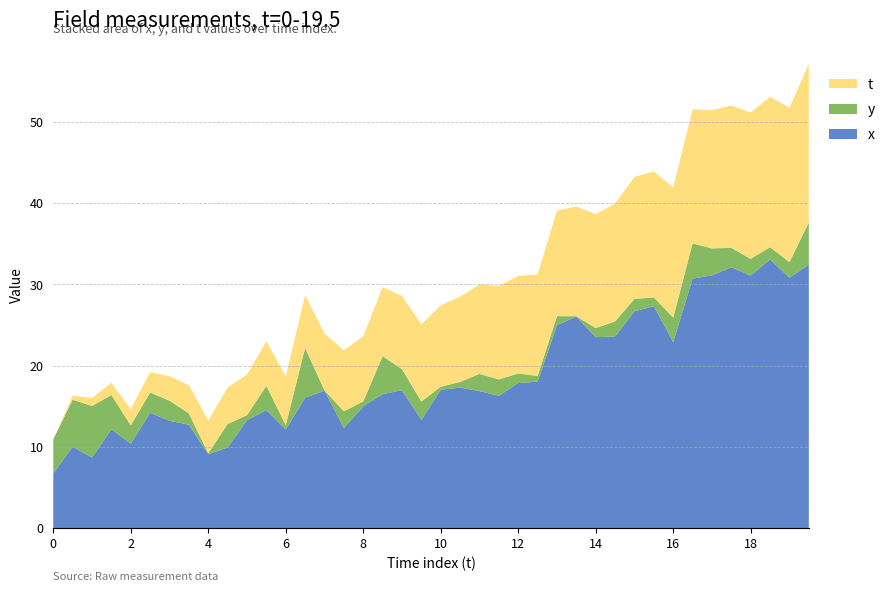

Reading left to right, extract all data points from this chart.

x: 0.0=6.7	0.5=10.0	1.0=8.7	1.5=12.1	2.0=10.4	2.5=14.2	3.0=13.2	3.5=12.7	4.0=9.1	4.5=9.9	5.0=13.3	5.5=14.5	6.0=12.1	6.5=16.0	7.0=16.9	7.5=12.3	8.0=15.0	8.5=16.5	9.0=17.0	9.5=13.3	10.0=17.0	10.5=17.3	11.0=16.9	11.5=16.3	12.0=17.8	12.5=18.0	13.0=25.0	13.5=26.0	14.0=23.5	14.5=23.6	15.0=26.7	15.5=27.3	16.0=22.9	16.5=30.7	17.0=31.1	17.5=32.1	18.0=31.1	18.5=33.1	19.0=30.8	19.5=32.4
y: 0.0=4.2	0.5=5.8	1.0=6.3	1.5=4.2	2.0=2.3	2.5=2.5	3.0=2.5	3.5=1.4	4.0=0.1	4.5=2.9	5.0=0.6	5.5=3.0	6.0=0.5	6.5=6.1	7.0=0.0	7.5=2.0	8.0=0.6	8.5=4.7	9.0=2.6	9.5=2.3	10.0=0.4	10.5=0.7	11.0=2.1	11.5=2.0	12.0=1.2	12.5=0.7	13.0=1.1	13.5=0.0	14.0=1.1	14.5=1.9	15.0=1.5	15.5=1.1	16.0=3.0	16.5=4.3	17.0=3.3	17.5=2.4	18.0=2.1	18.5=1.5	19.0=1.9	19.5=5.2
t: 0.0=0.0	0.5=0.5	1.0=1.0	1.5=1.5	2.0=2.0	2.5=2.5	3.0=3.0	3.5=3.5	4.0=4.0	4.5=4.5	5.0=5.0	5.5=5.5	6.0=6.0	6.5=6.5	7.0=7.0	7.5=7.5	8.0=8.0	8.5=8.5	9.0=9.0	9.5=9.5	10.0=10.0	10.5=10.5	11.0=11.0	11.5=11.5	12.0=12.0	12.5=12.5	13.0=13.0	13.5=13.5	14.0=14.0	14.5=14.5	15.0=15.0	15.5=15.5	16.0=16.0	16.5=16.5	17.0=17.0	17.5=17.5	18.0=18.0	18.5=18.5	19.0=19.0	19.5=19.5